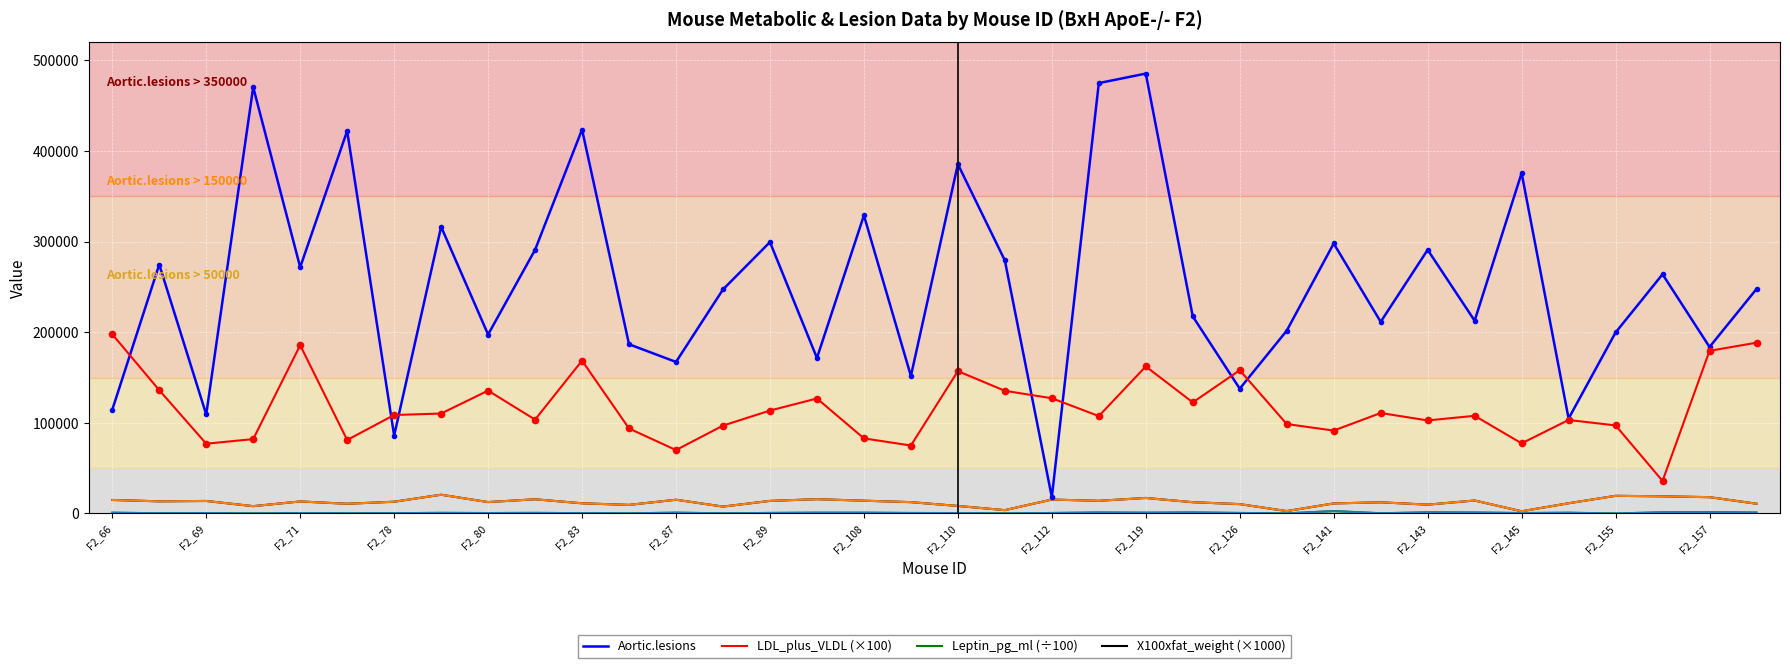

Which series has the largest total across all categories?

Aortic.lesions